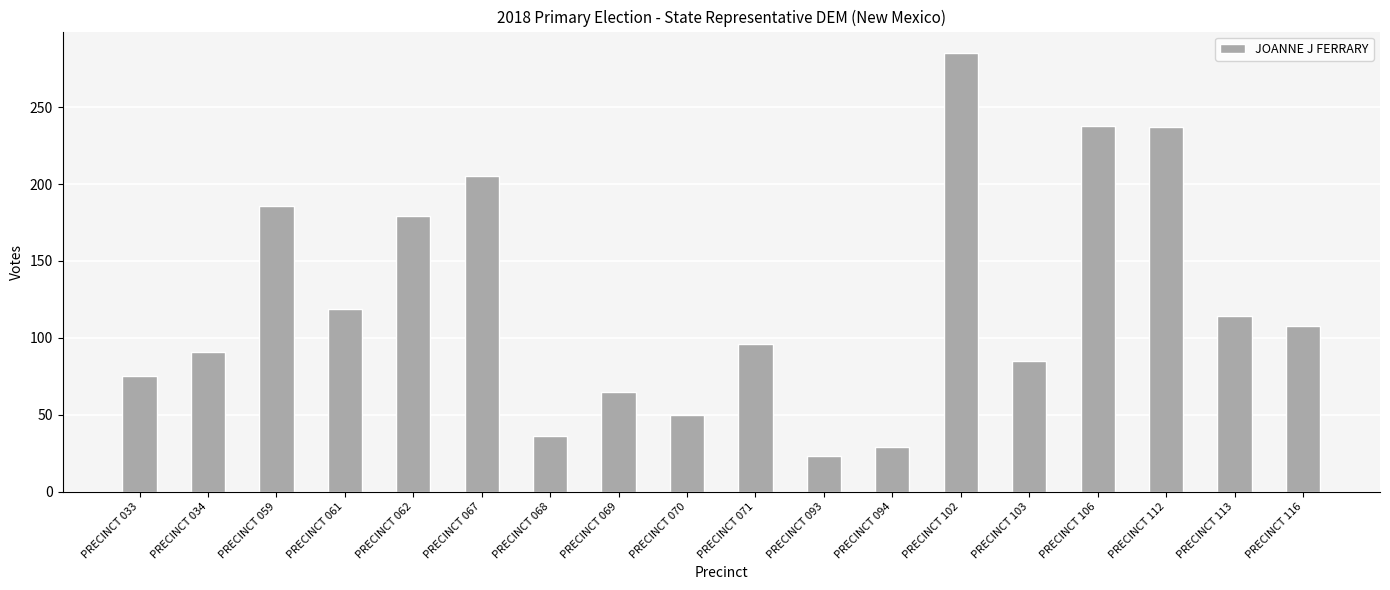

Where is the data nearest to the value 154?

PRECINCT 062